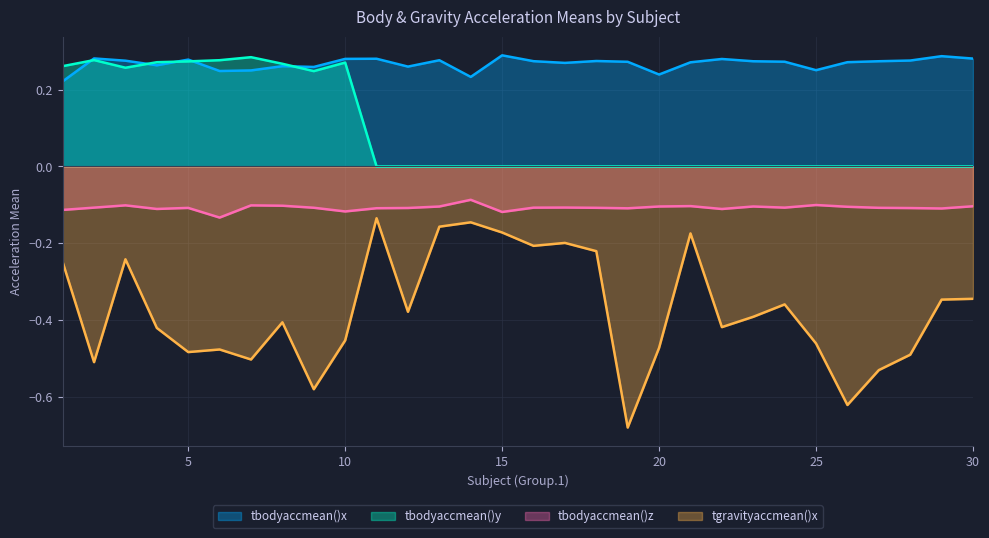

Rank the series by their average value, from highest to lowest.

tbodyaccmean()x, tbodyaccmean()y, tbodyaccmean()z, tgravityaccmean()x